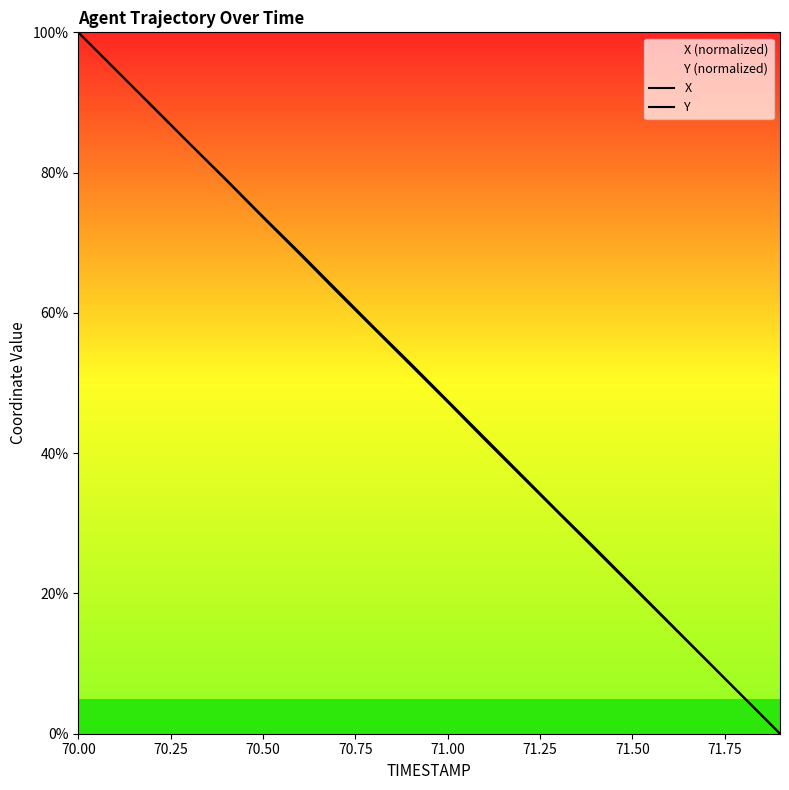

The value of X at 71.50 is 104.7. True or false?

False